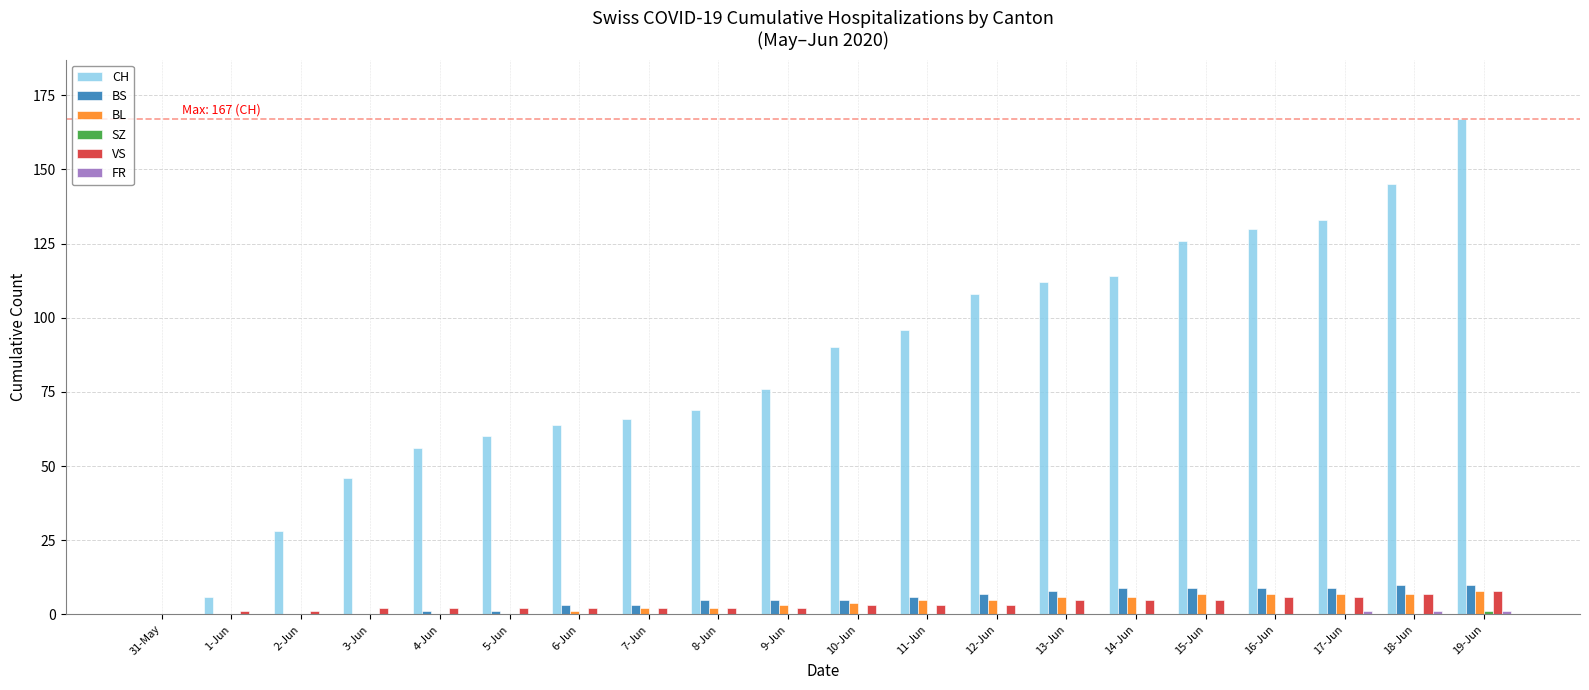

Read the CH value at 8-Jun, to the nearest 10.

70